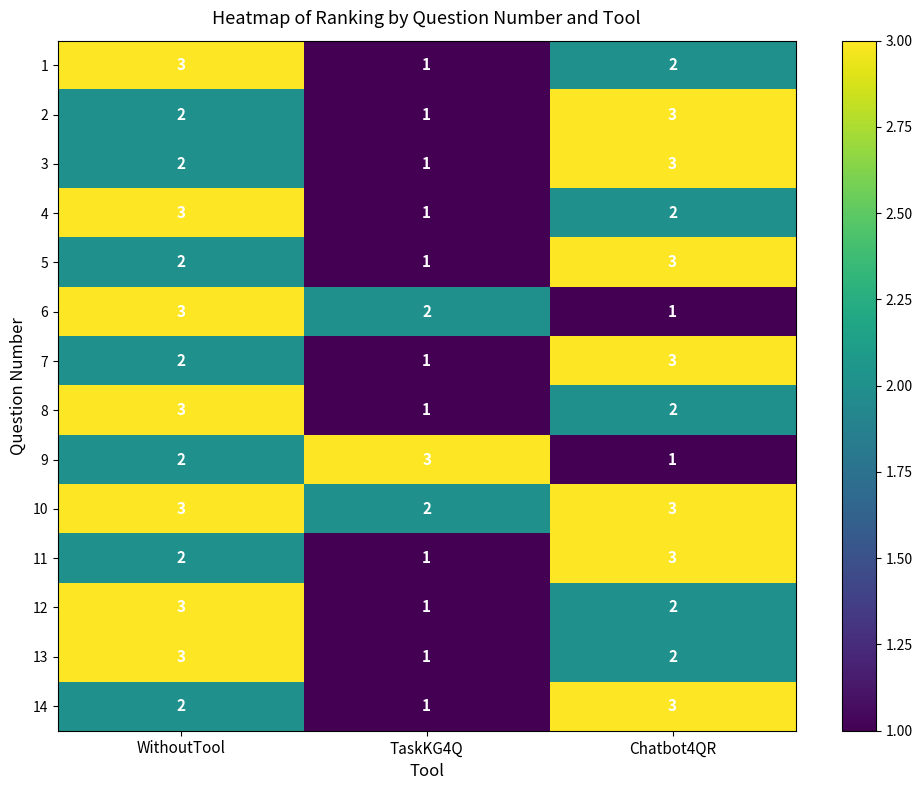

Rank the categories by 6 value from lowest to highest.

Chatbot4QR, TaskKG4Q, WithoutTool